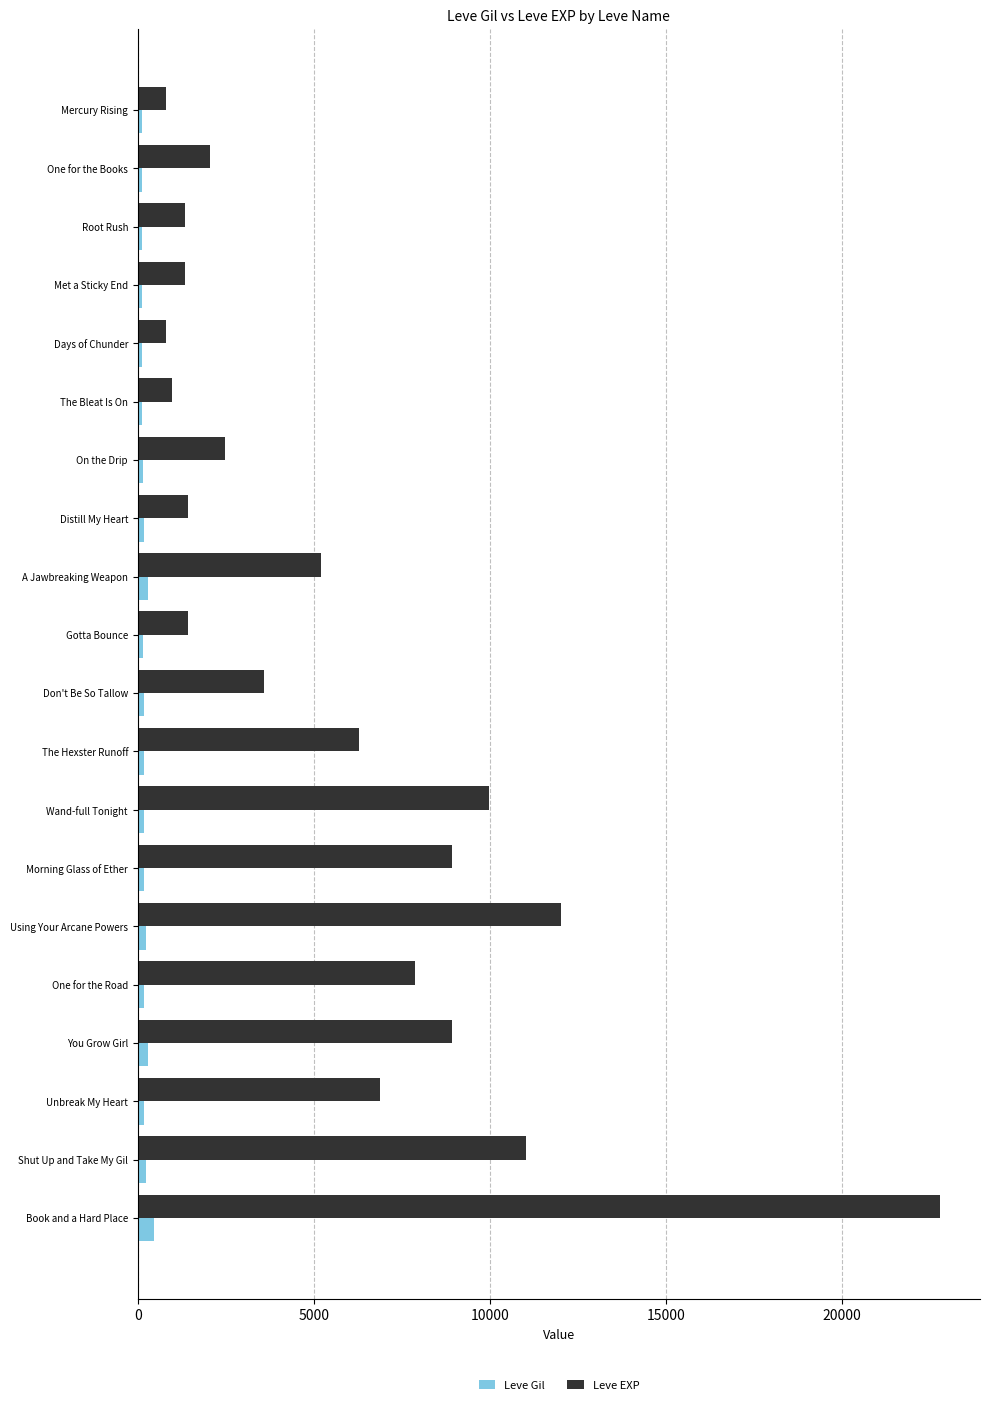

The Leve EXP series shows 2490 at On the Drip. True or false?

True